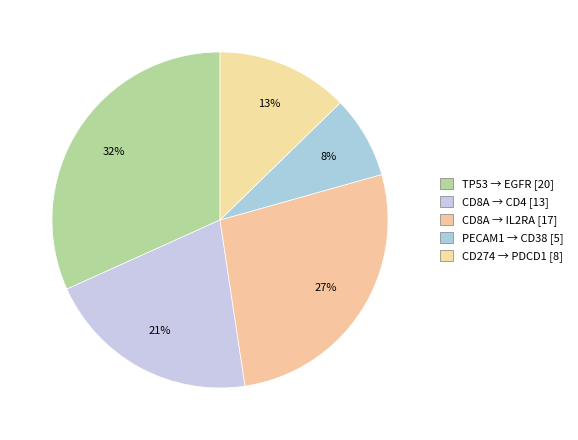

Count the number of slices in the pie.

5